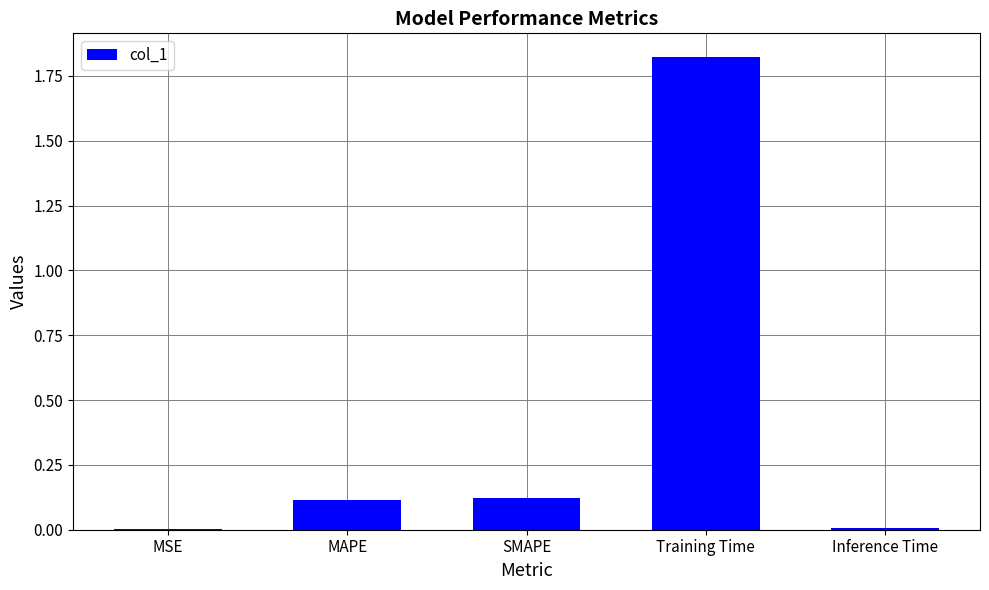

Are the bars horizontal?

No